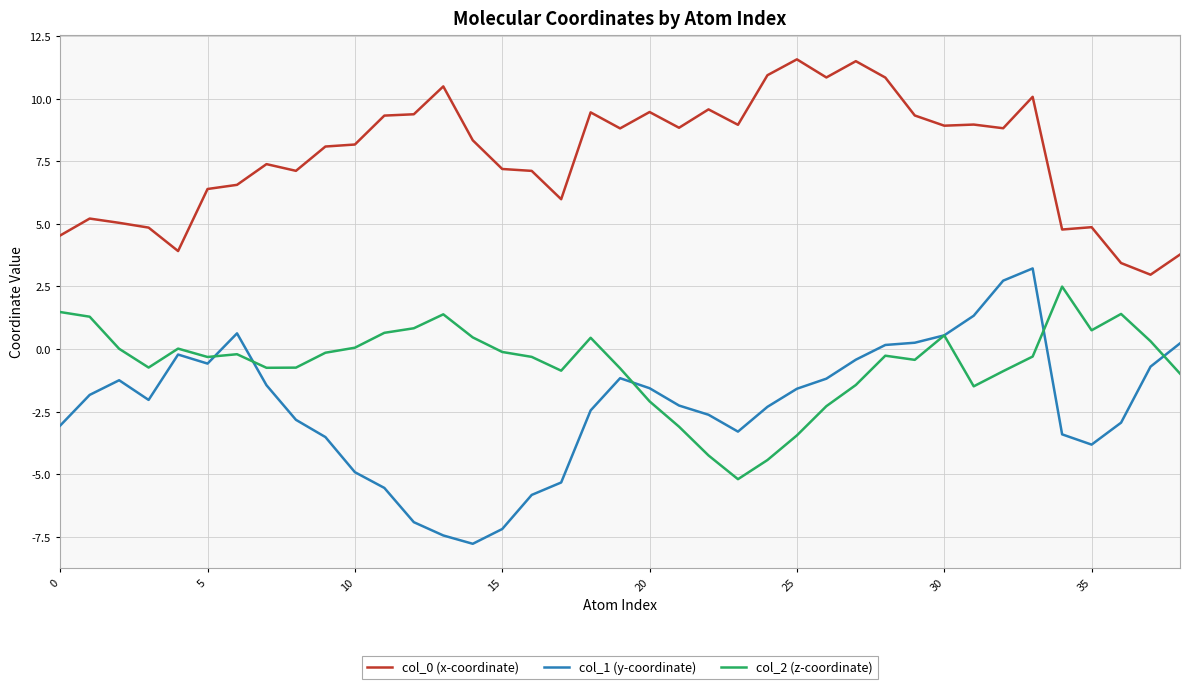

True or false: col_0 (x-coordinate) and col_1 (y-coordinate) cross at least once.

False